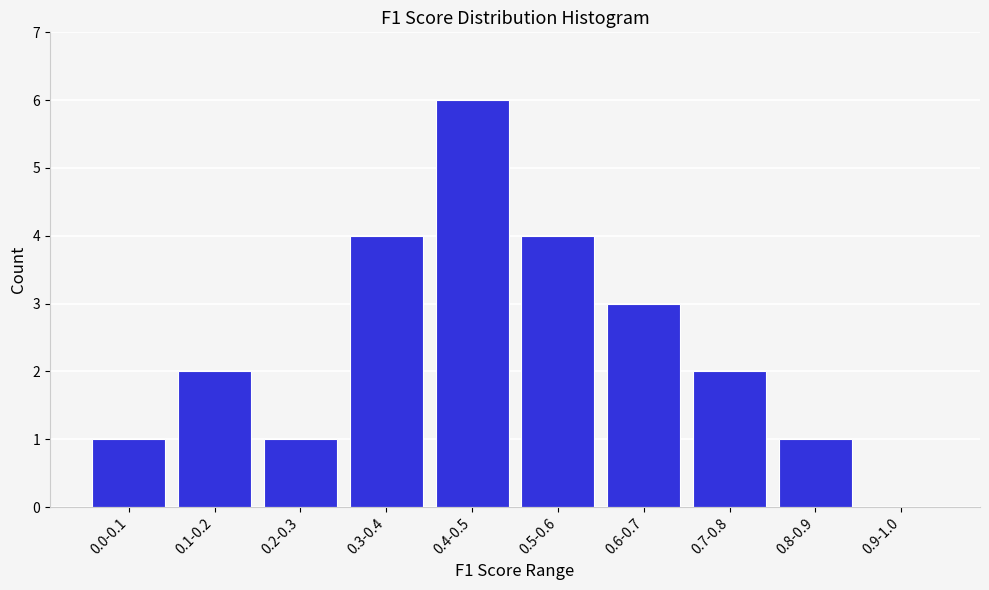

Reading left to right, list all the values displayed in this chart.

0.0-0.1=1	0.1-0.2=2	0.2-0.3=1	0.3-0.4=4	0.4-0.5=6	0.5-0.6=4	0.6-0.7=3	0.7-0.8=2	0.8-0.9=1	0.9-1.0=0